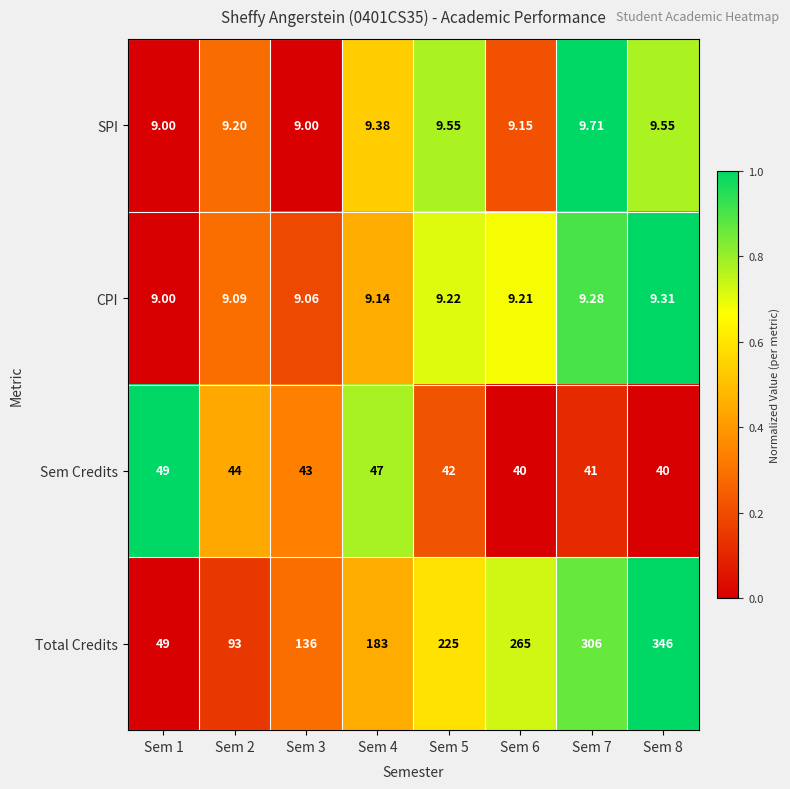

What is the spread (max minus min) of values at Sem 2?

83.9